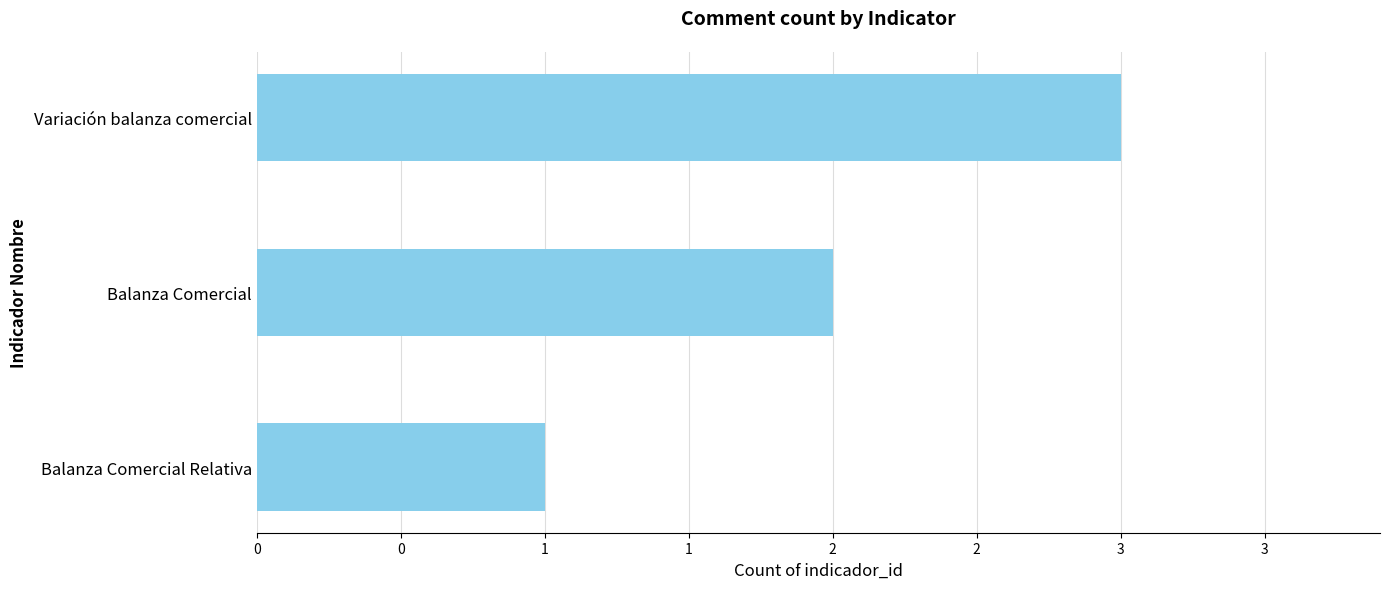

Rank the categories by value from lowest to highest.

Balanza Comercial Relativa, Balanza Comercial, Variación balanza comercial